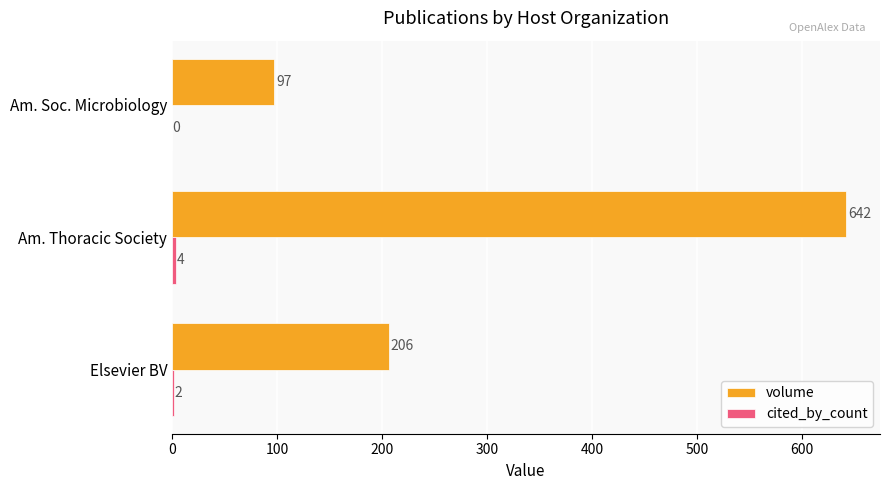

What is the total value across all series at Am. Soc. Microbiology?

97